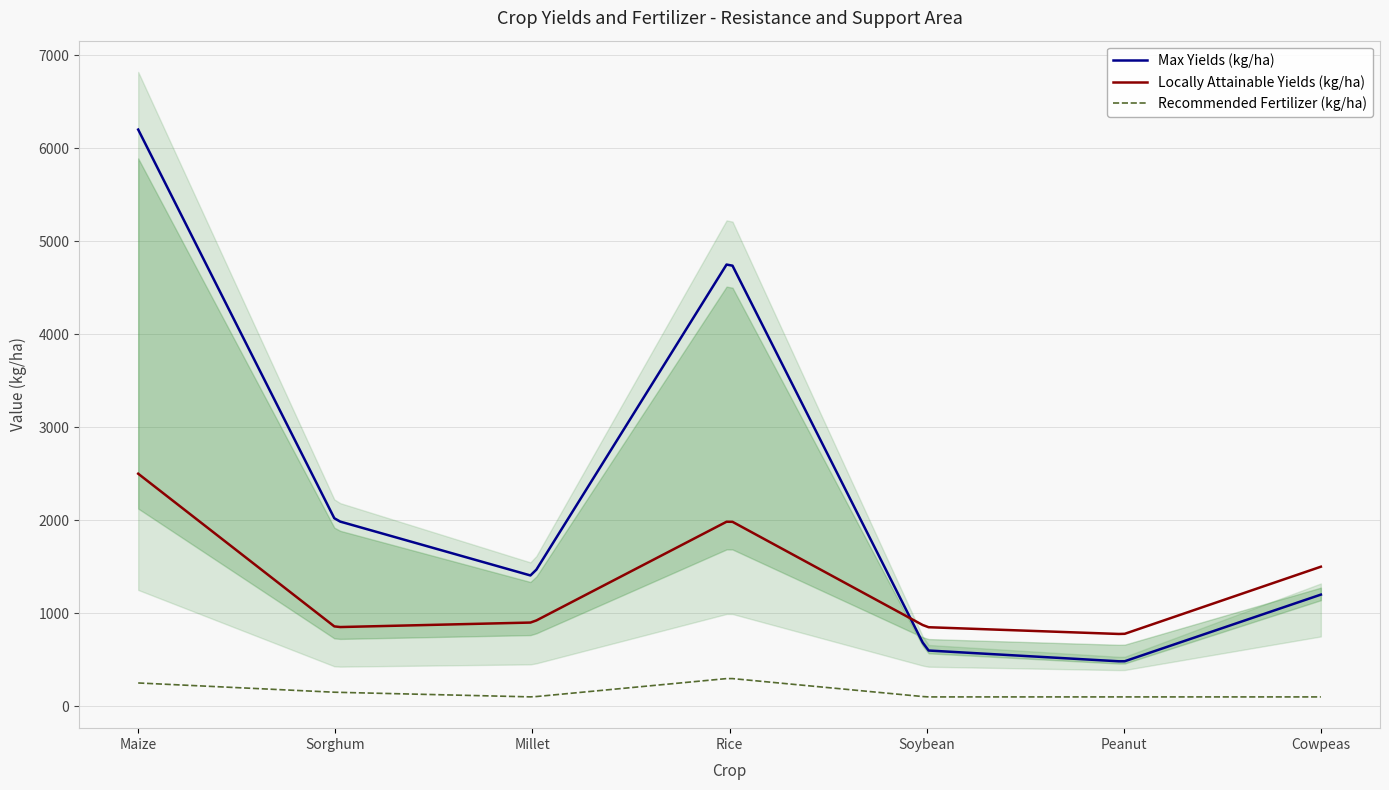

At which label does Locally Attainable Yields (kg/ha) first exceed 900?

Maize